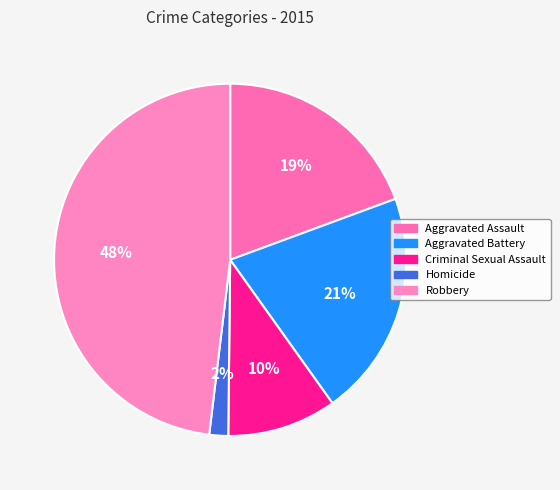

Is there a majority slice in this chart?

No